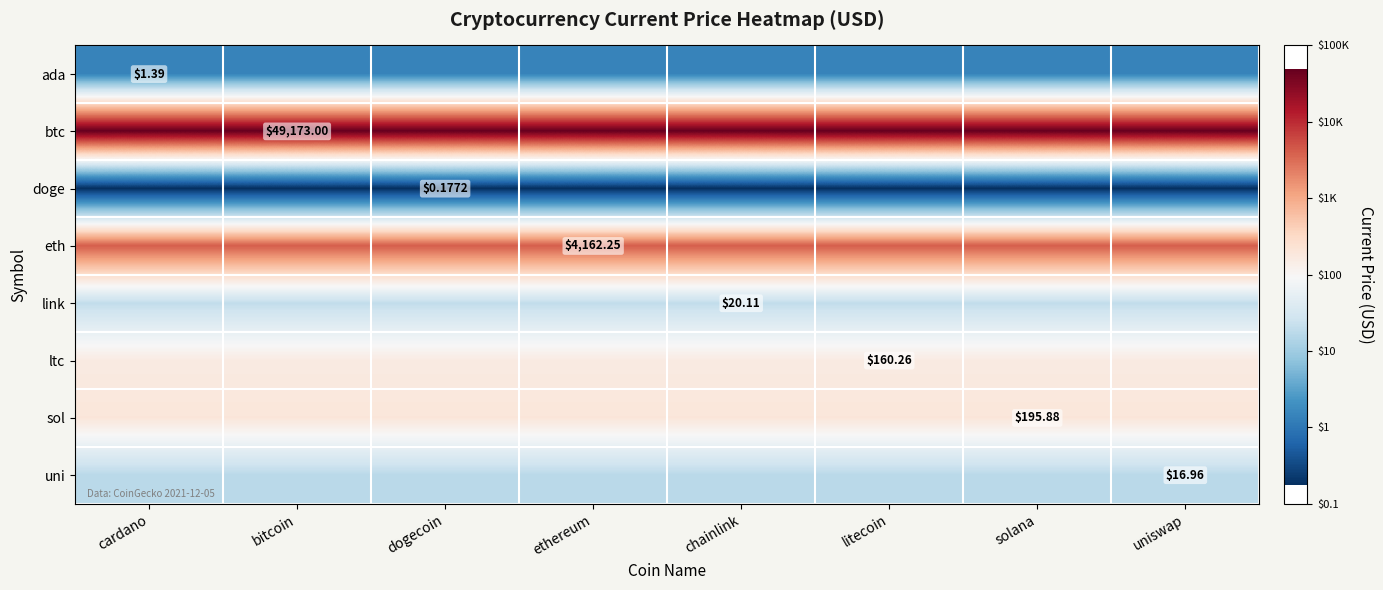

Rank the series by their maximum value, from lowest to highest.

doge, ada, uni, link, ltc, sol, eth, btc